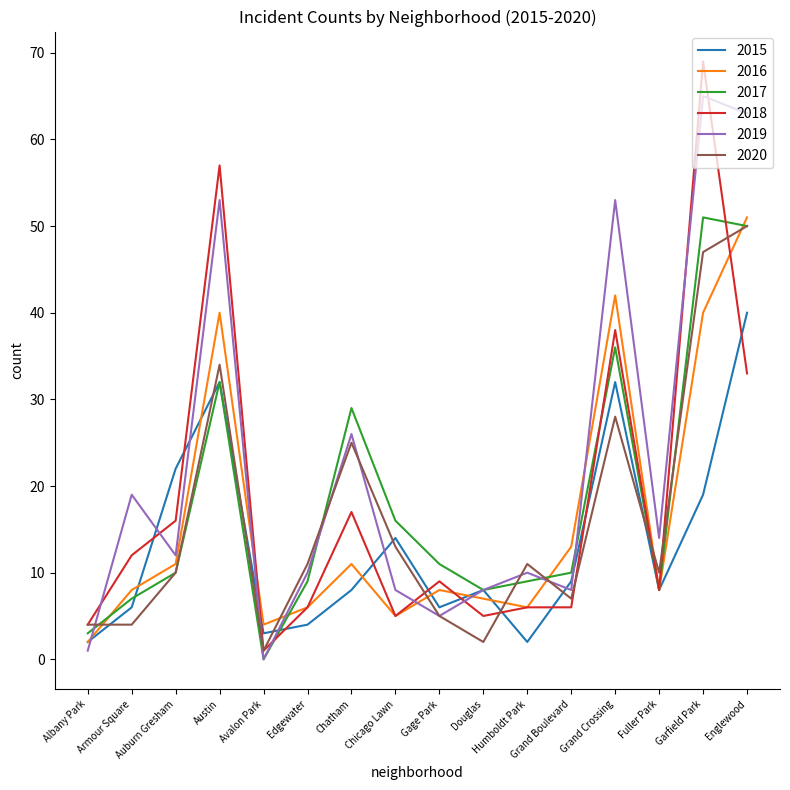

What is the highest value of the 2015 series?

40